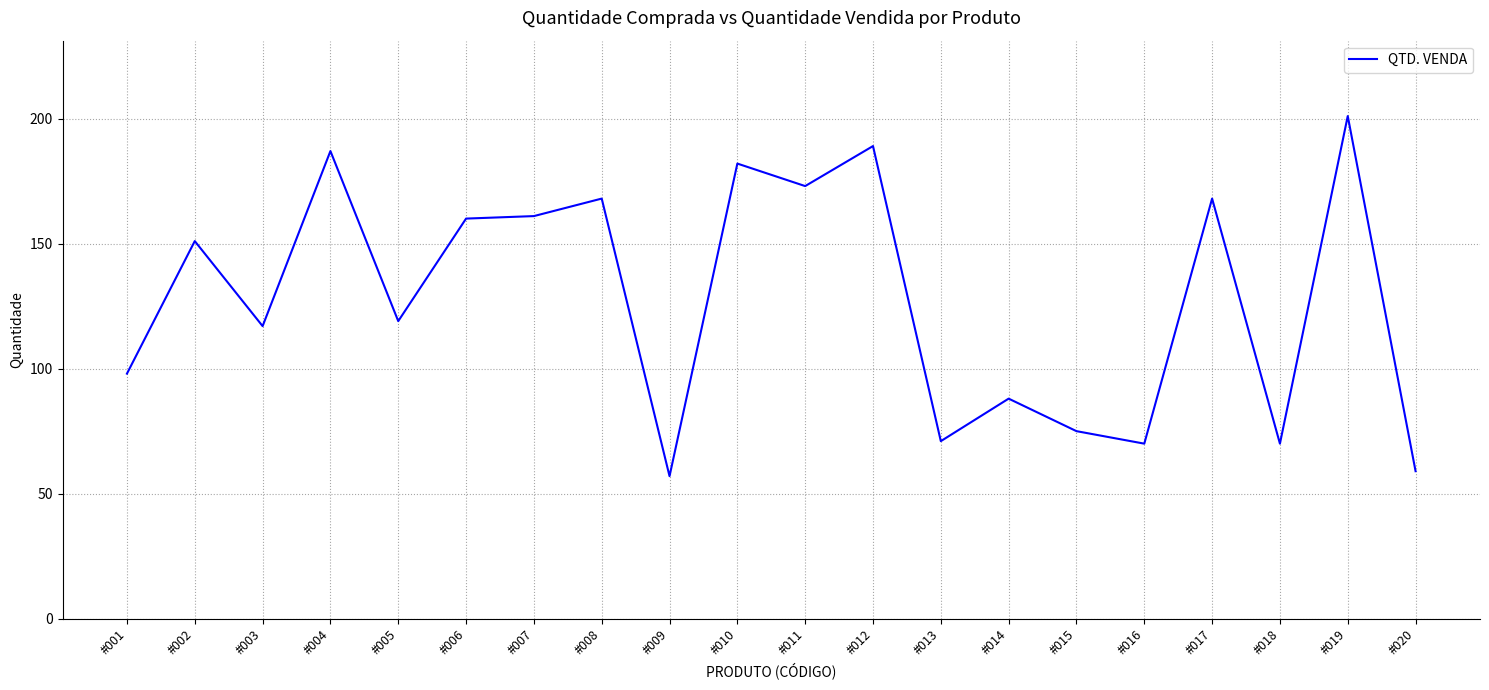

The chart shows a value of 27 at #020. True or false?

False